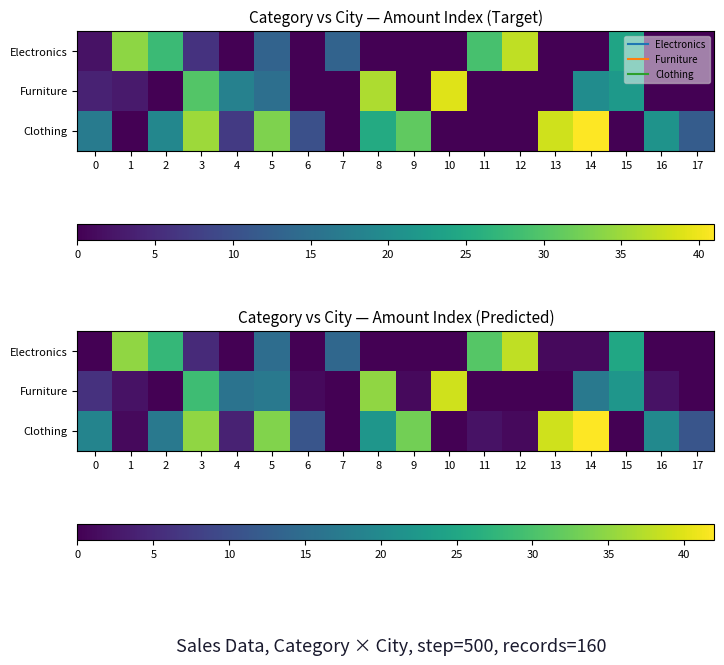

Rank the categories by Electronics value from highest to lowest.

12, 1, 11, 2, 15, 5, 7, 3, 13, 14, 0, 4, 6, 8, 9, 10, 16, 17